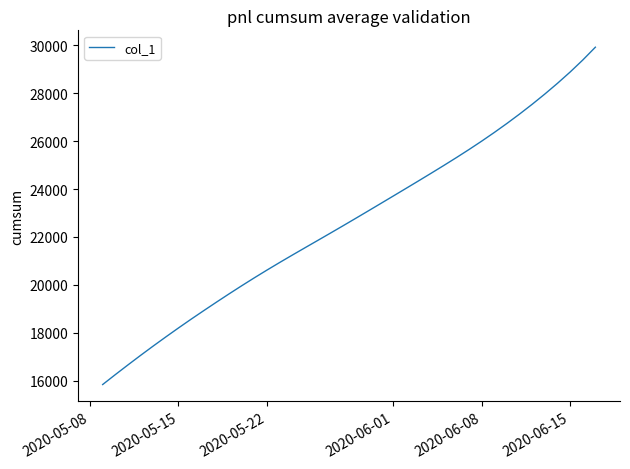

What is the difference between the maximum and minimum values?

14078.1